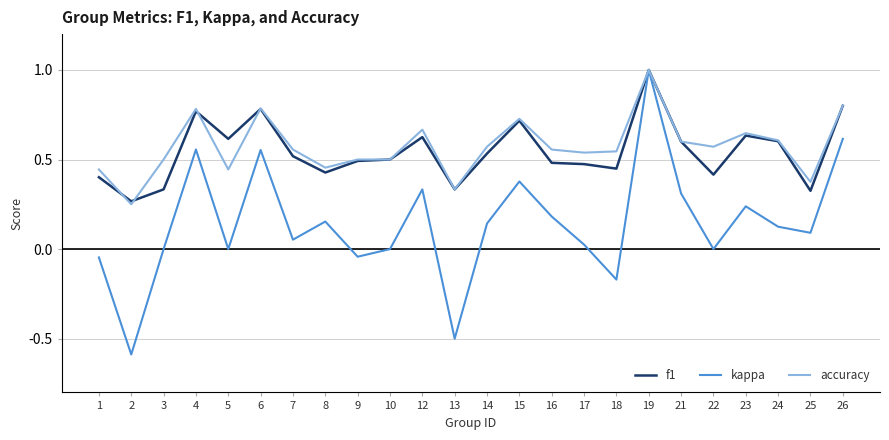

Which series has the largest range (max minus min)?

kappa